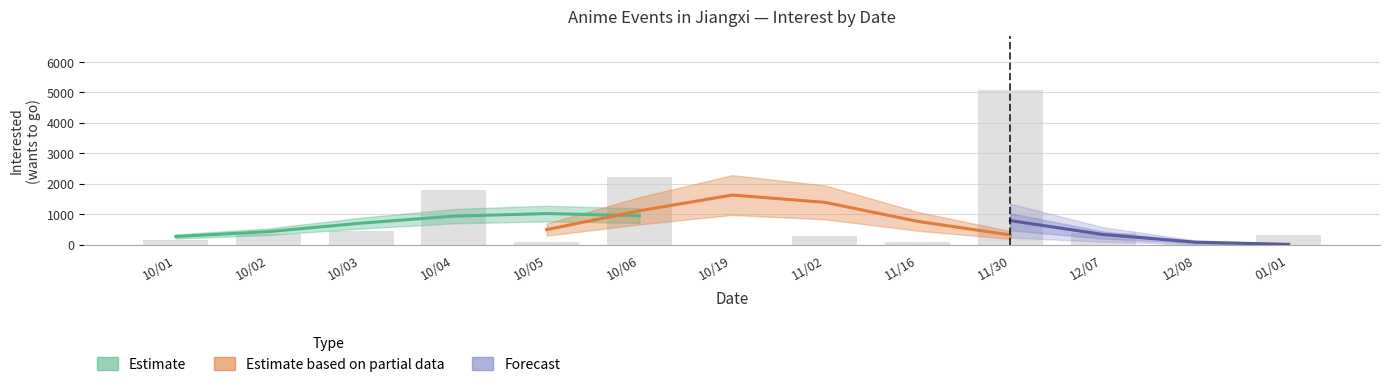

At how many categories does at least one series exceed 4791?

1